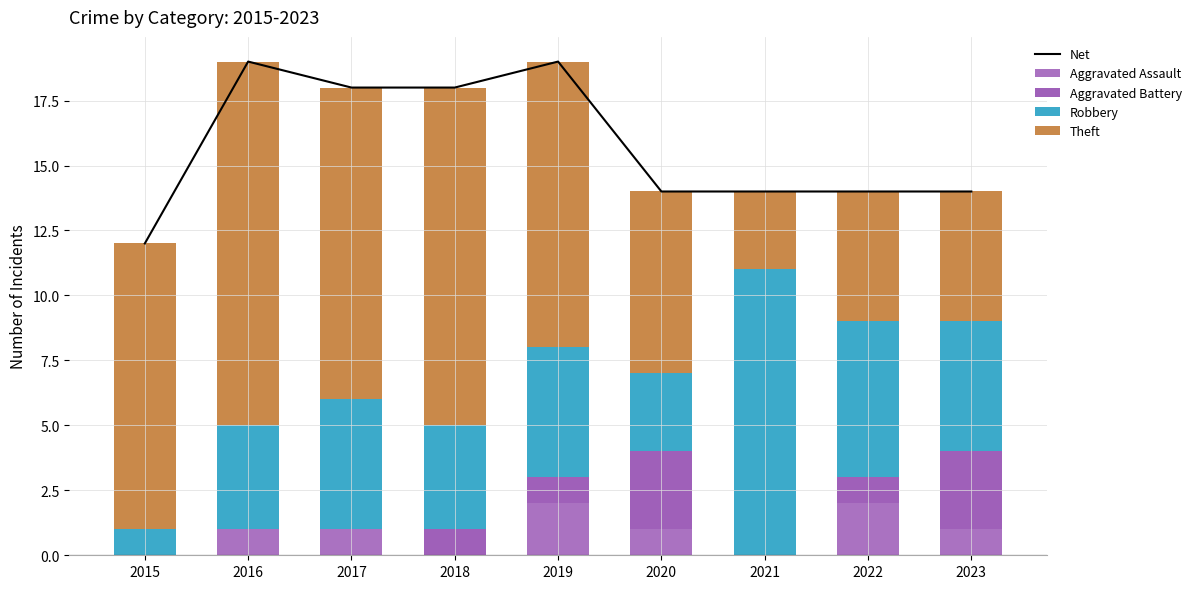

Reading left to right, extract all data points from this chart.

Net: 2015=12	2016=19	2017=18	2018=18	2019=19	2020=14	2021=14	2022=14	2023=14
Aggravated Assault: 2015=0	2016=1	2017=1	2018=0	2019=2	2020=1	2021=0	2022=2	2023=1
Aggravated Battery: 2015=0	2016=0	2017=0	2018=1	2019=1	2020=3	2021=0	2022=1	2023=3
Robbery: 2015=1	2016=4	2017=5	2018=4	2019=5	2020=3	2021=11	2022=6	2023=5
Theft: 2015=11	2016=14	2017=12	2018=13	2019=11	2020=7	2021=3	2022=5	2023=5